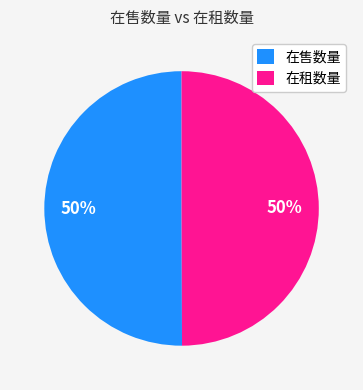

To the nearest percent, what is the average slice percentage?

50%